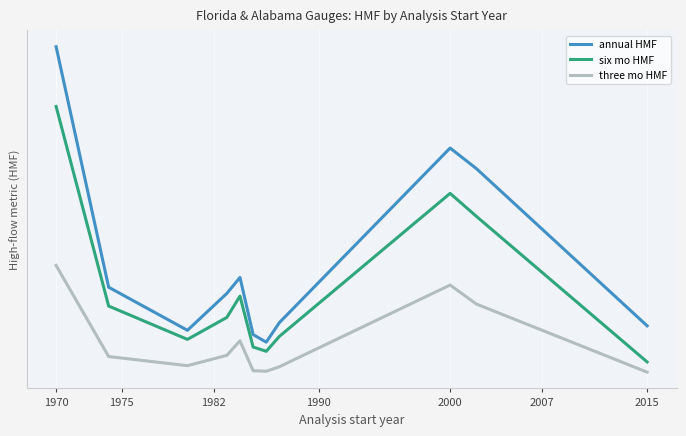

Reading left to right, transcribe all the data shown in this chart.

annual HMF: 0.4	0.1	0.1	0.1	0.1	0.1	0.1	0.1	0.3	0.2	0.1
six mo HMF: 0.3	0.1	0.1	0.1	0.1	0.1	0.1	0.1	0.2	0.2	0.0
three mo HMF: 0.1	0.0	0.0	0.0	0.1	0.0	0.0	0.0	0.1	0.1	0.0